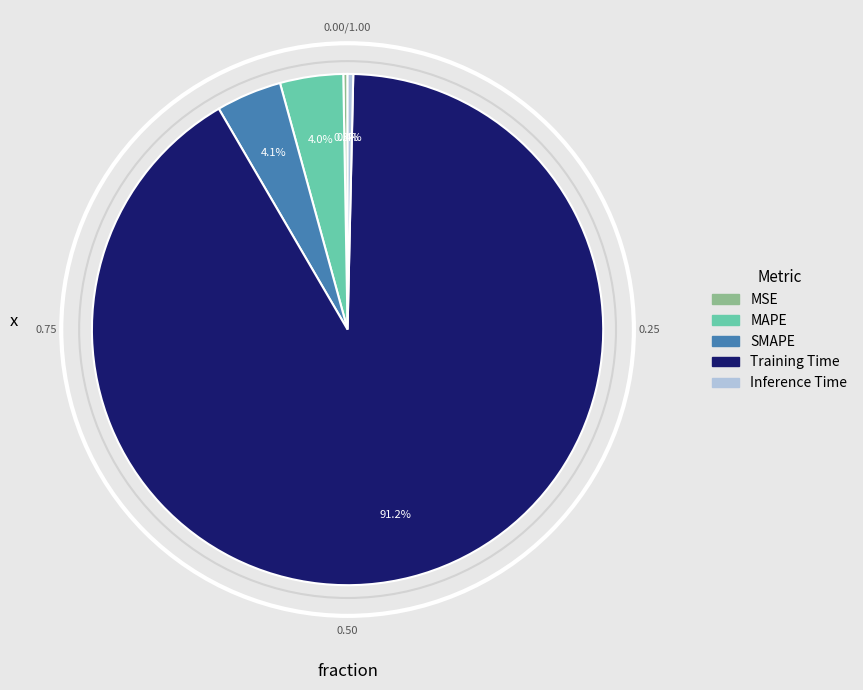

Is there a majority slice in this chart?

Yes